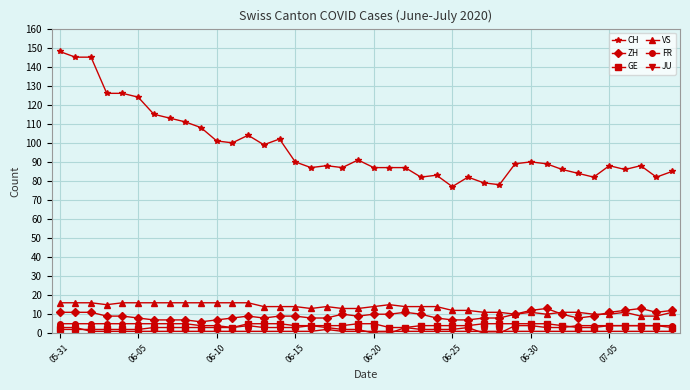

What is the value of the GE point at the 27th from the left?

4